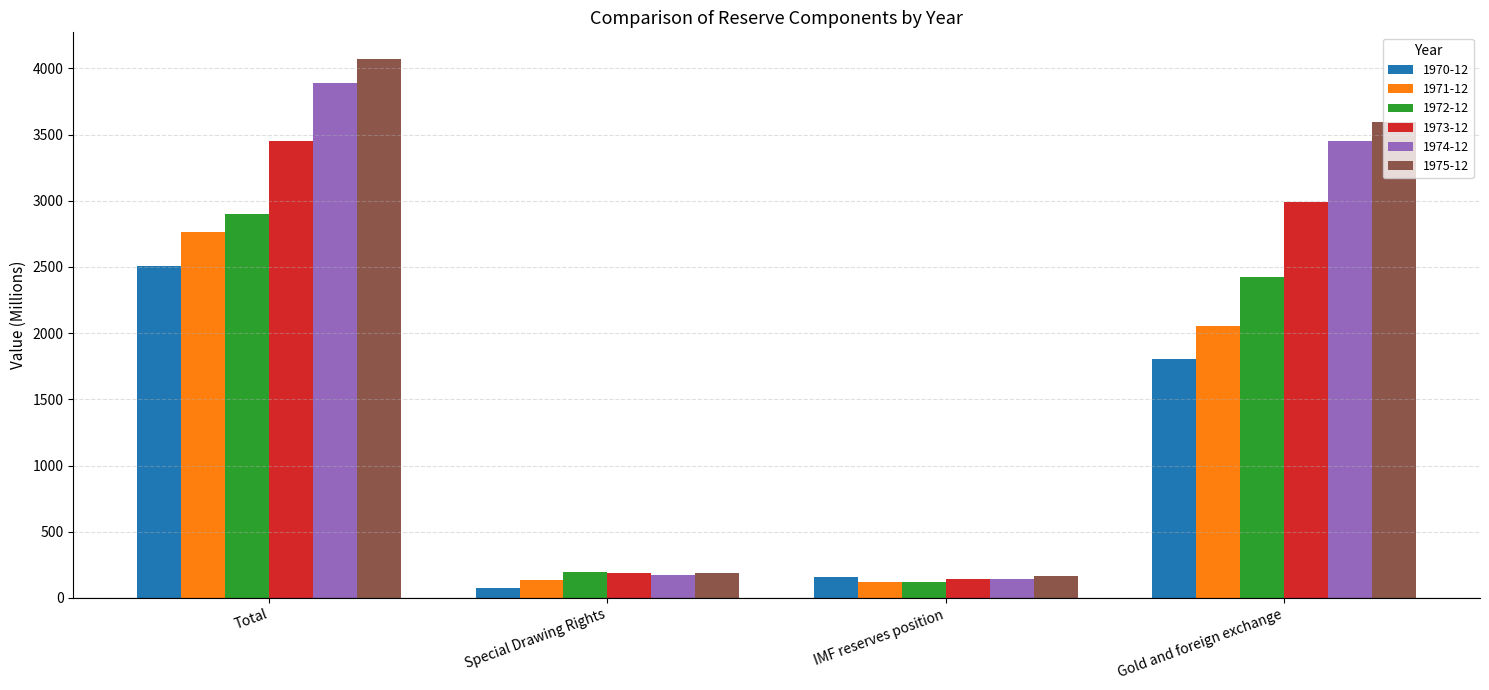

What is the sum of the 1970-12 values at Special Drawing Rights and IMF reserves position?

227.3